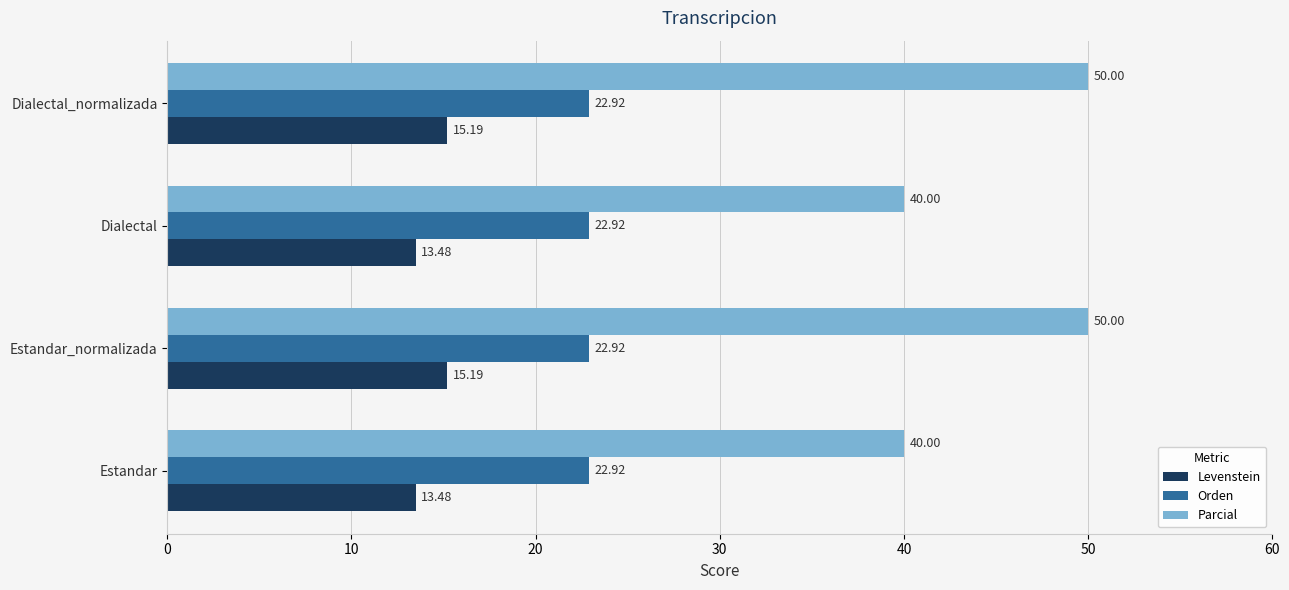

What is the difference between the maximum and minimum values in the Levenstein series?

1.7